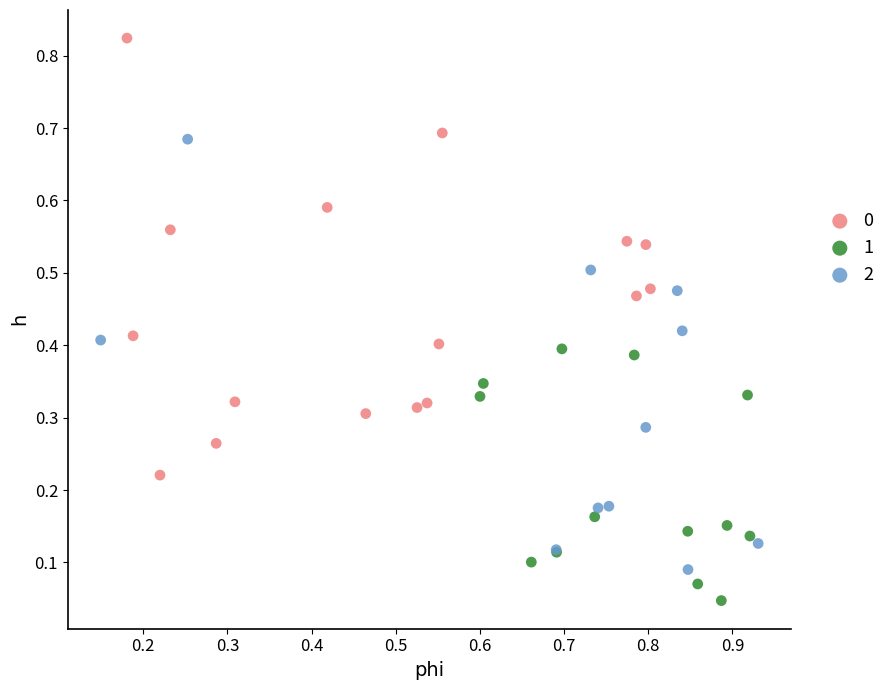

Which series reaches the minimum Y coordinate?

1